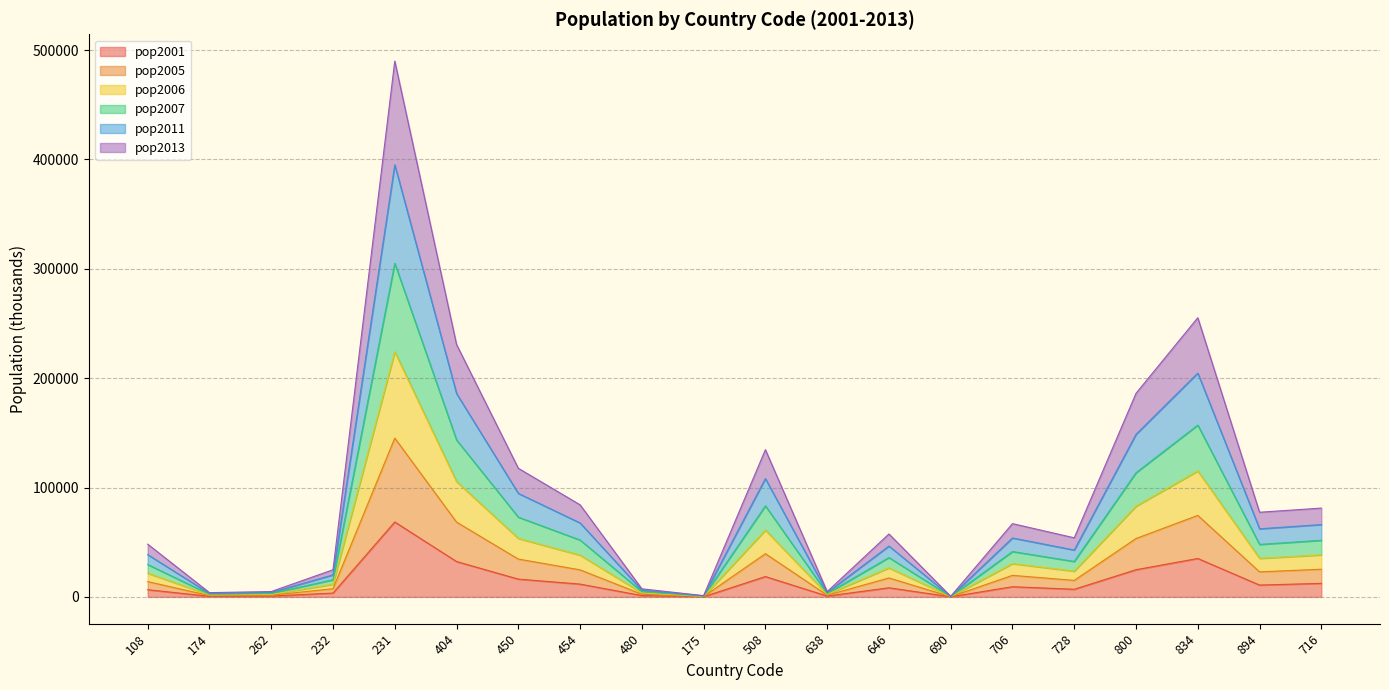

True or false: pop2005 and pop2013 cross at least once.

False